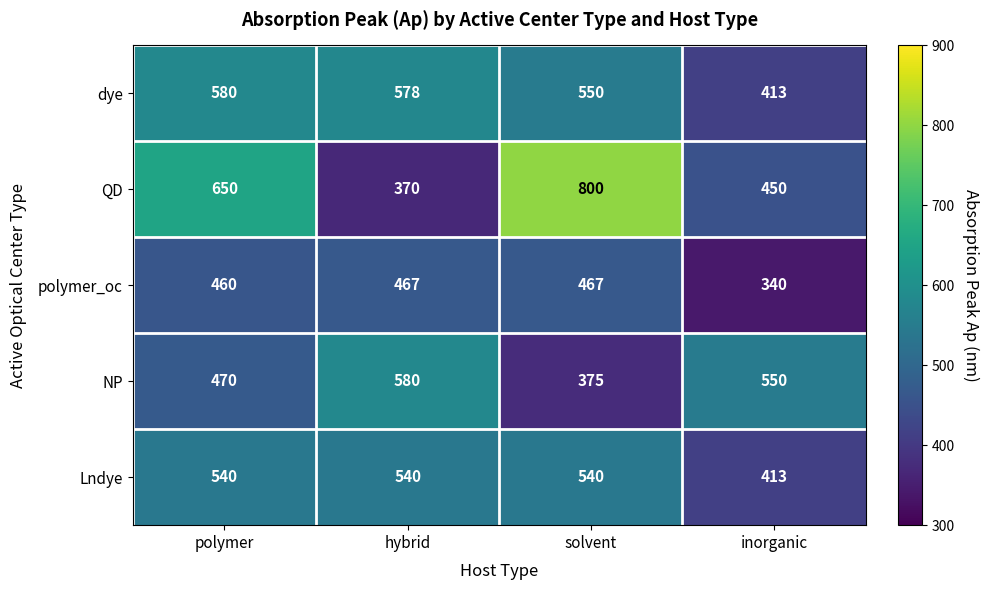

What is the greatest value displayed?

800